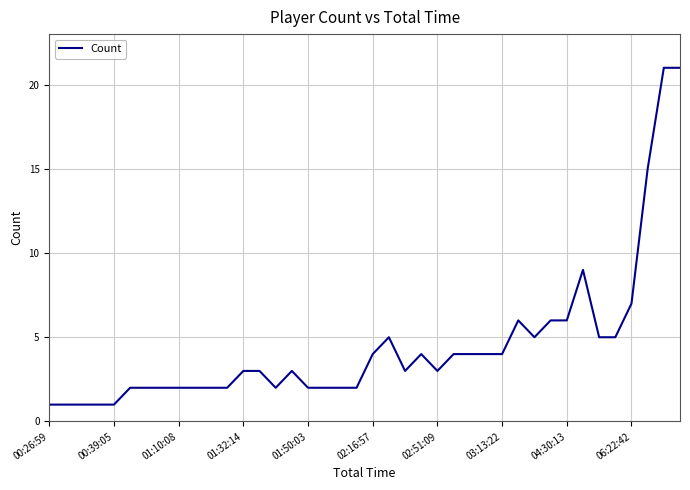

What is the maximum value shown in the chart?

21